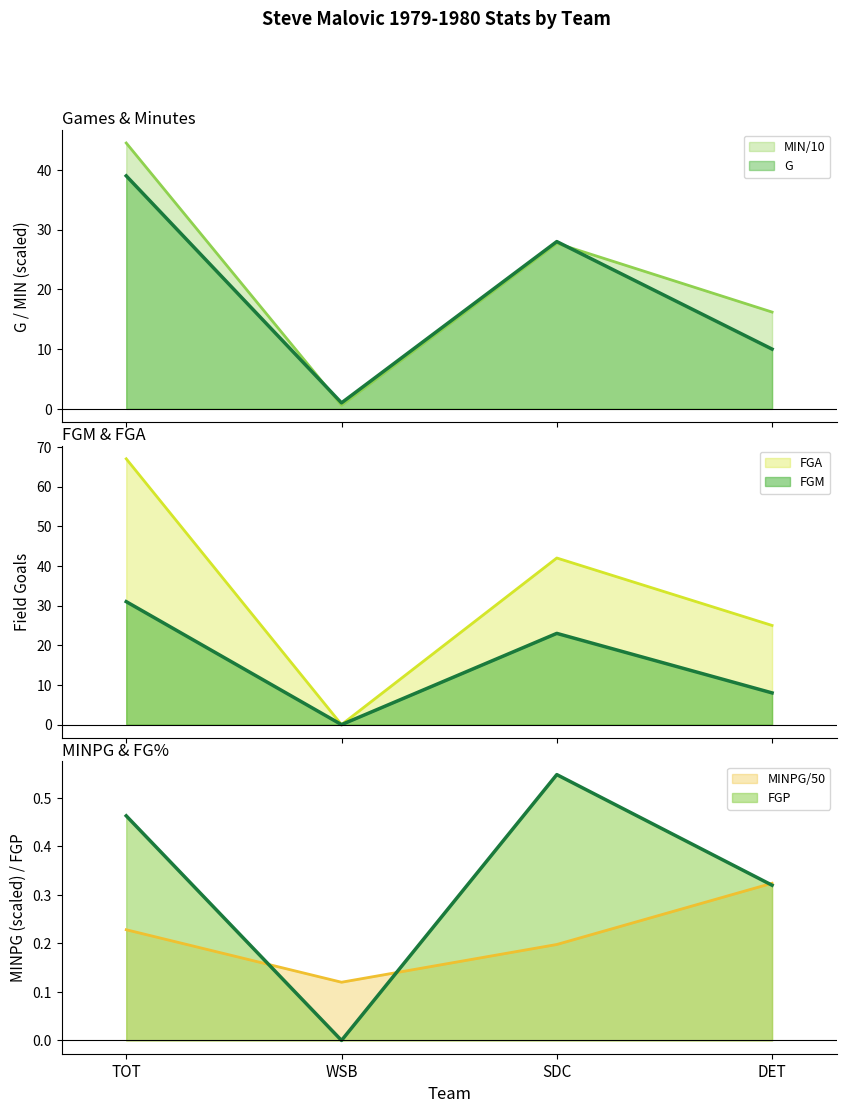

In FGP, how many points are higher than both neighbors (excluding endpoints)?

1